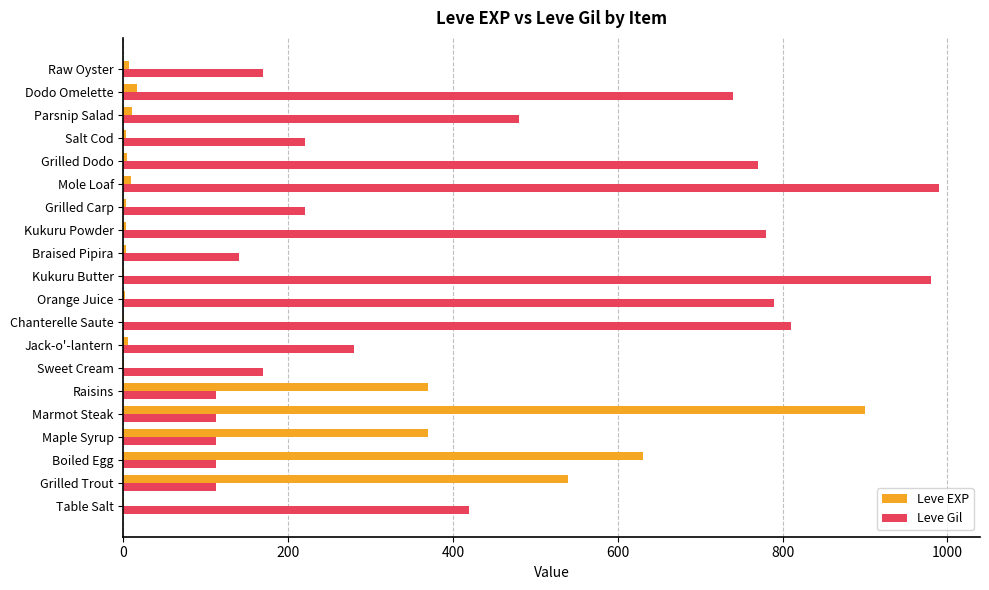

Which series has the largest total across all categories?

Leve Gil